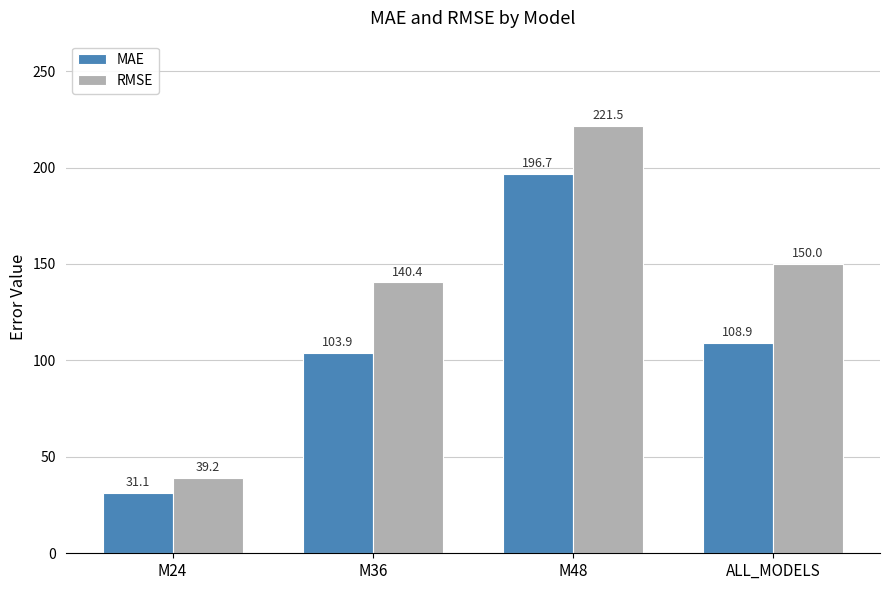

Rank the series at M24 from lowest to highest value.

MAE, RMSE